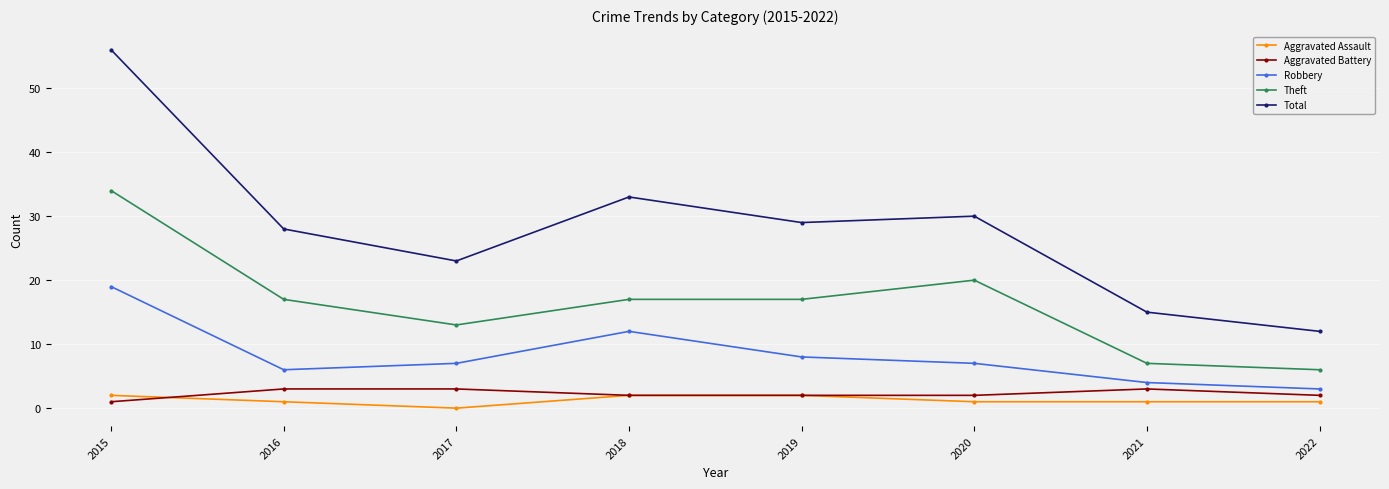

How many series are shown in this chart?

5